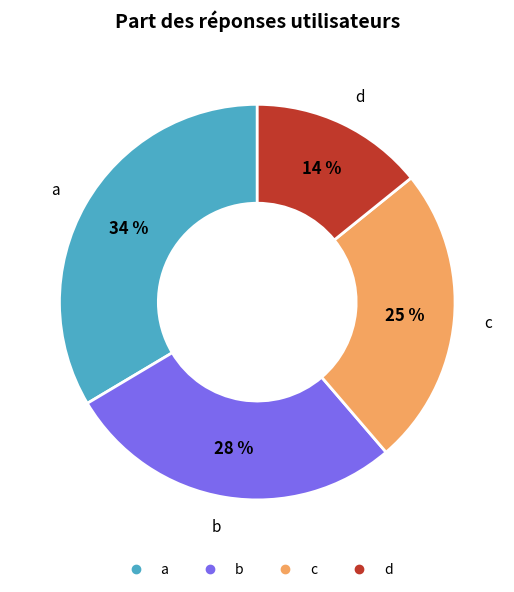

Does any single category account for the majority?

No